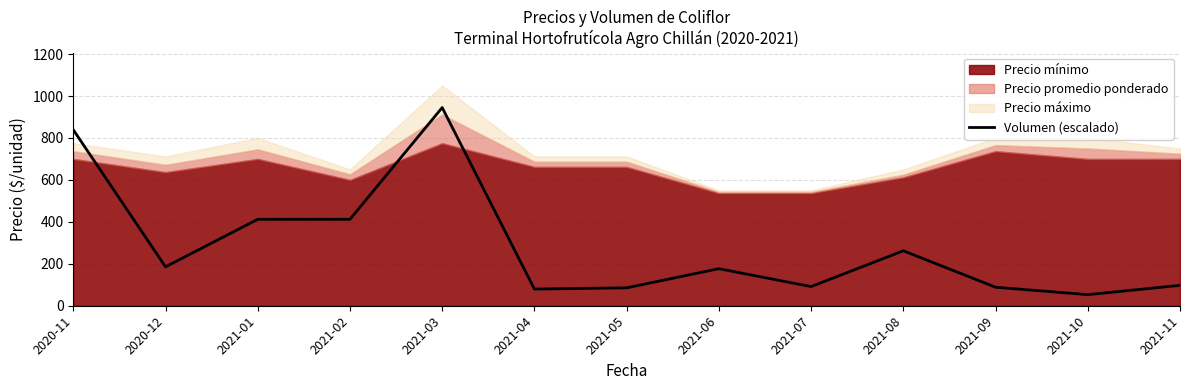

What is the sum of all values?

3727.0